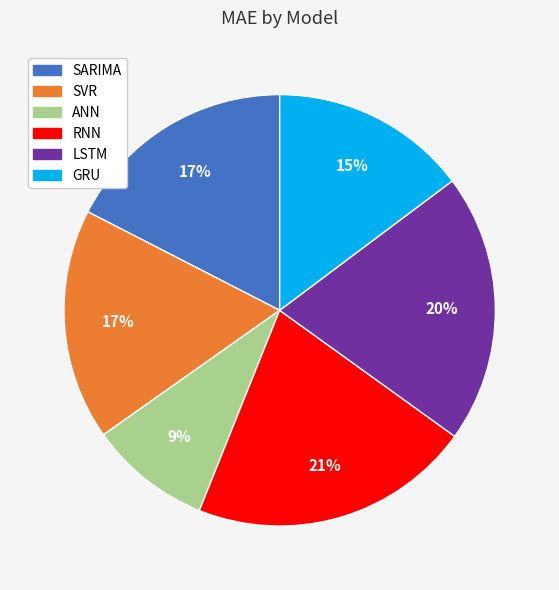

Combined, do LSTM and ANN account for over 50%?

No